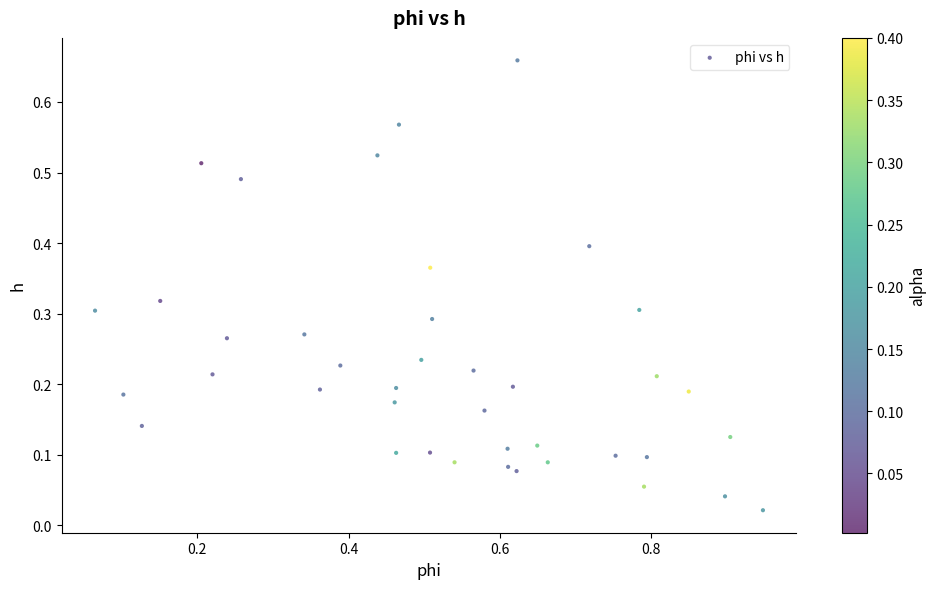

What is the range of X values (max minus min)?

0.9